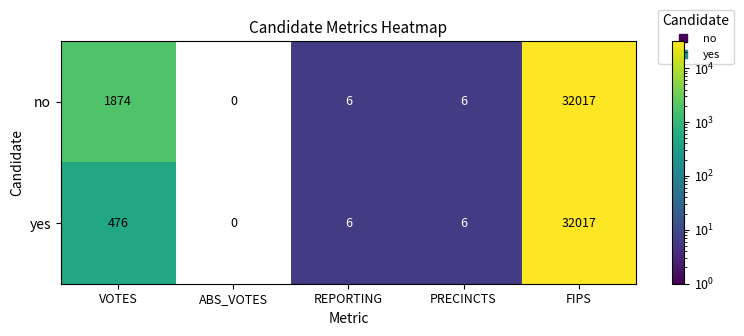

Rank the series by their average value, from highest to lowest.

no, yes